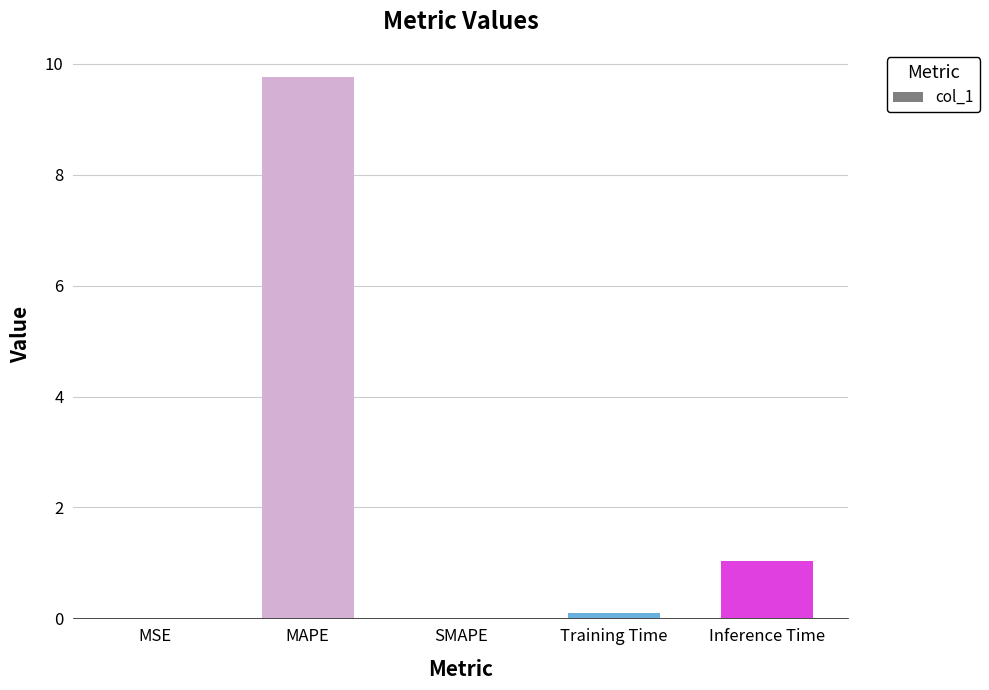

What is the sum of all values?

10.9